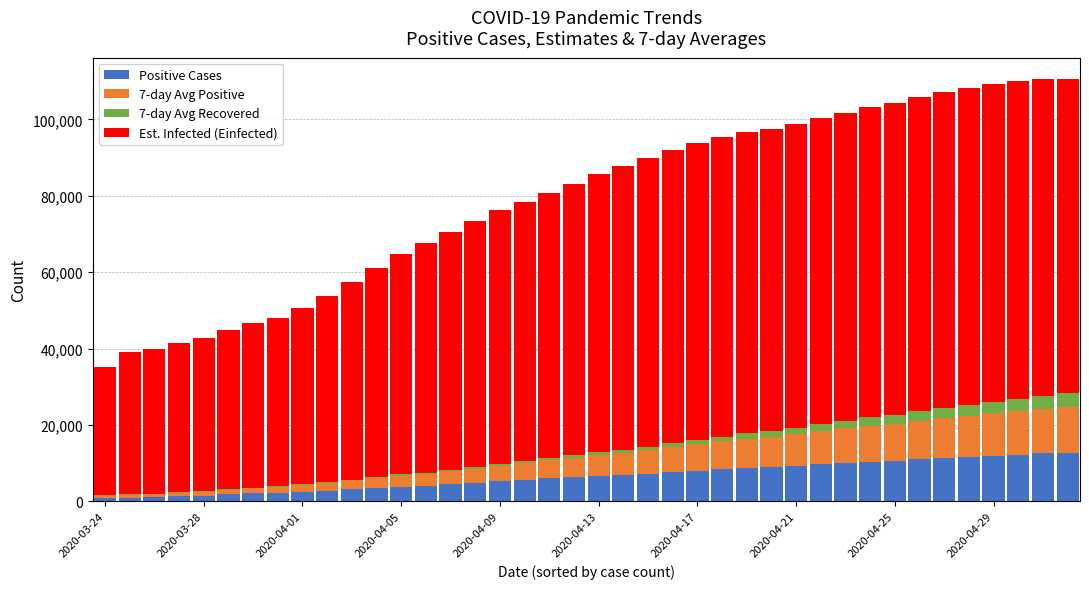

Does the chart contain stacked bars?

Yes